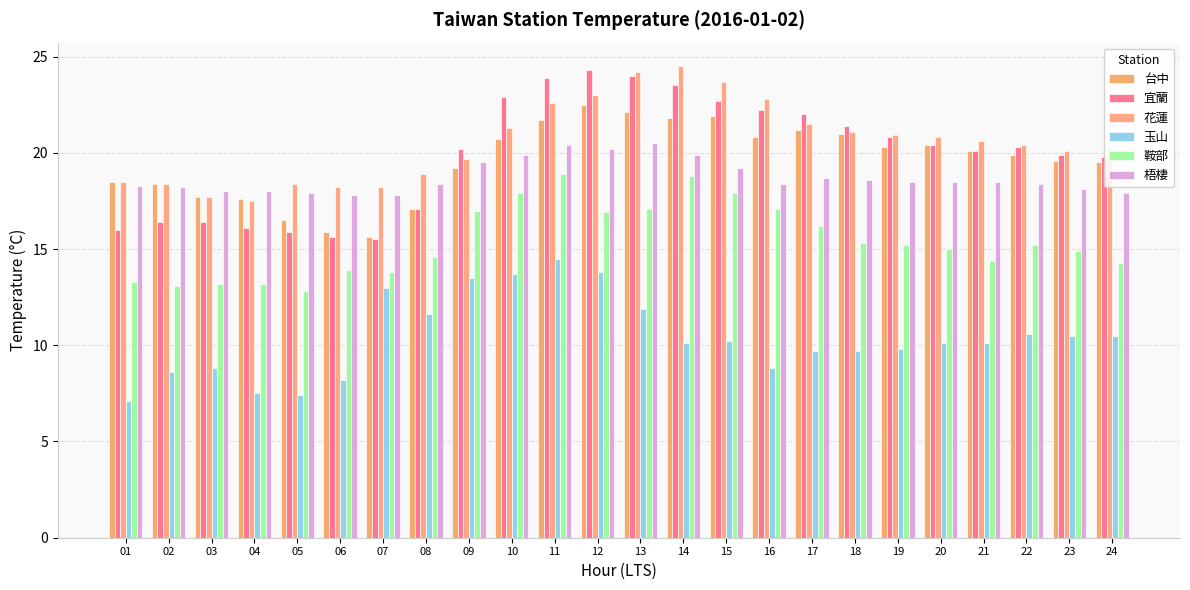

Between 20 and 14, which is larger?

14